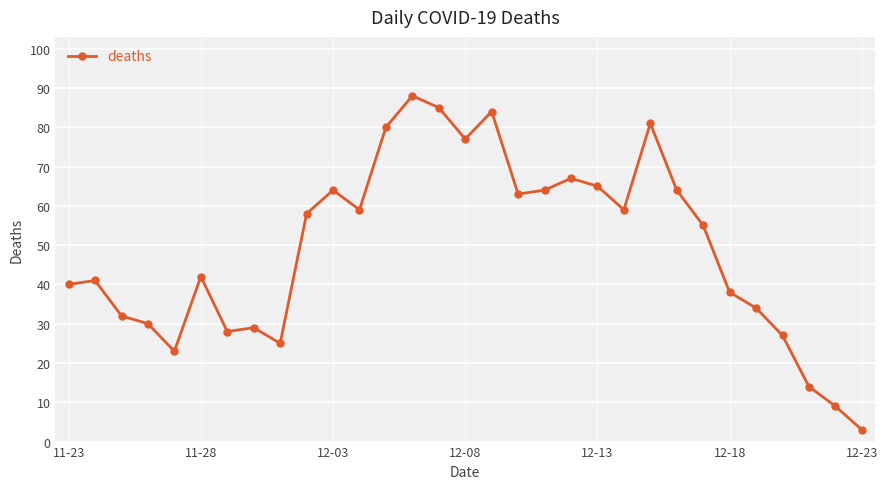

What is the difference between the maximum and minimum values?

85